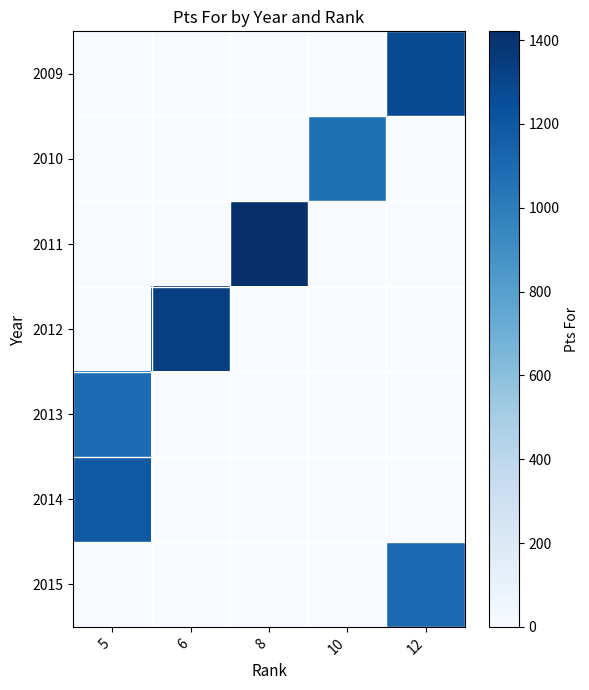

At which category is the sum across all series the highest?

12